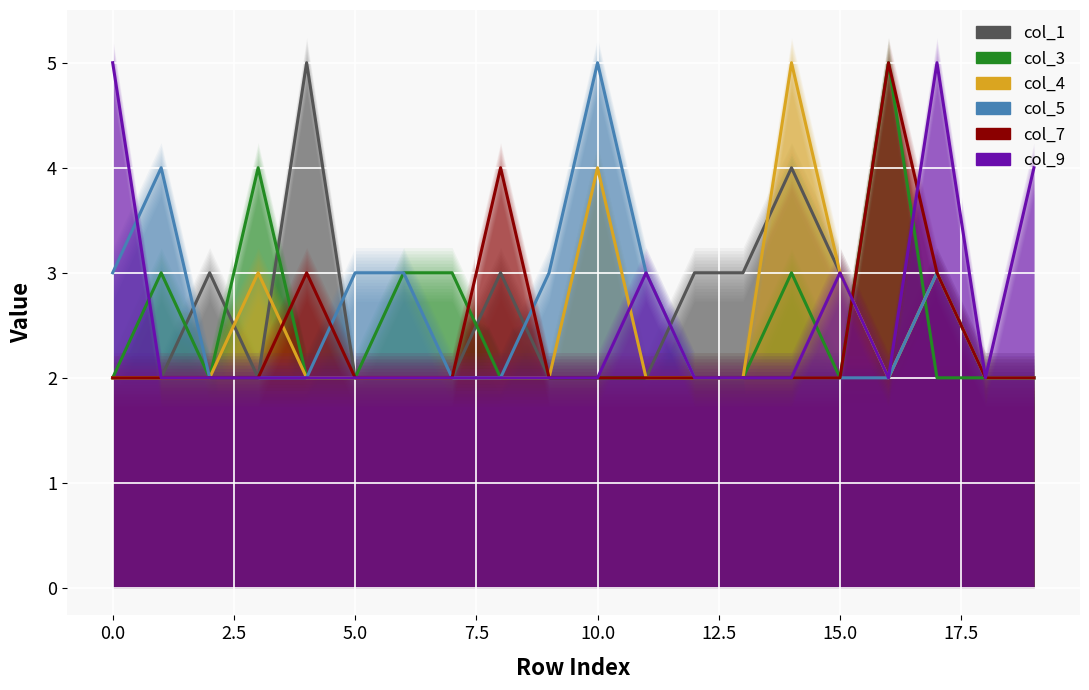

How many lines are shown in the chart?

6